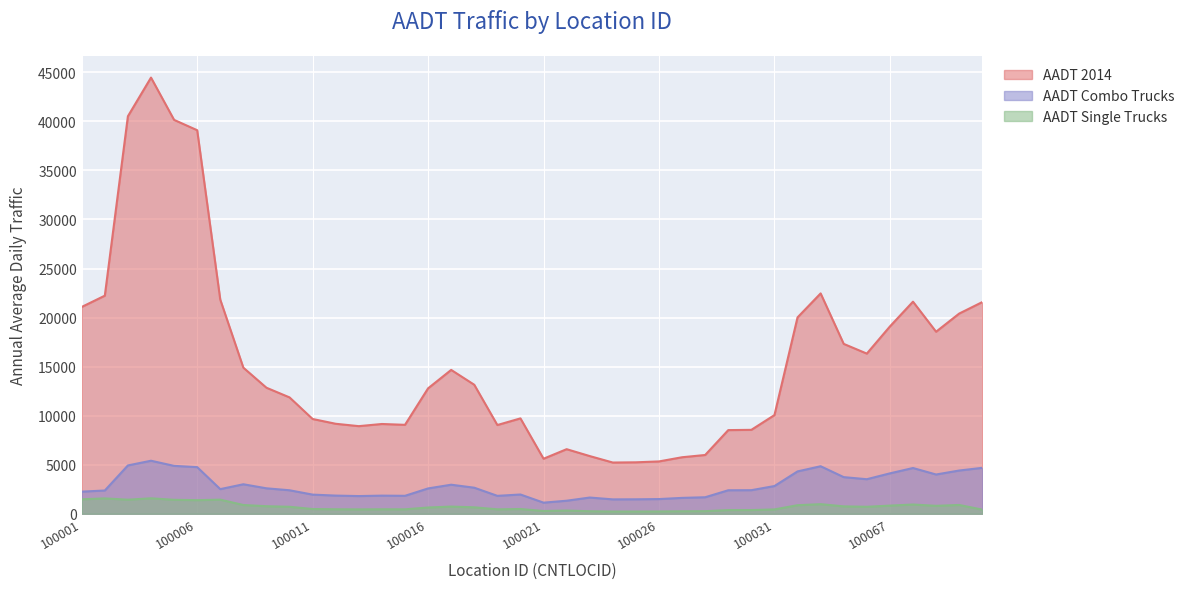

How many interior local peaks does the AADT Single Trucks series have?

10